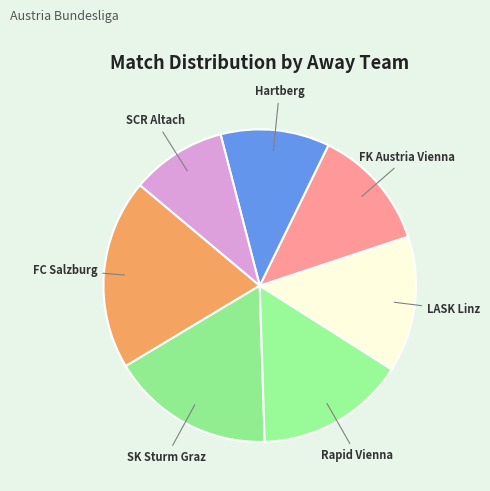

Count the number of slices in the pie.

7